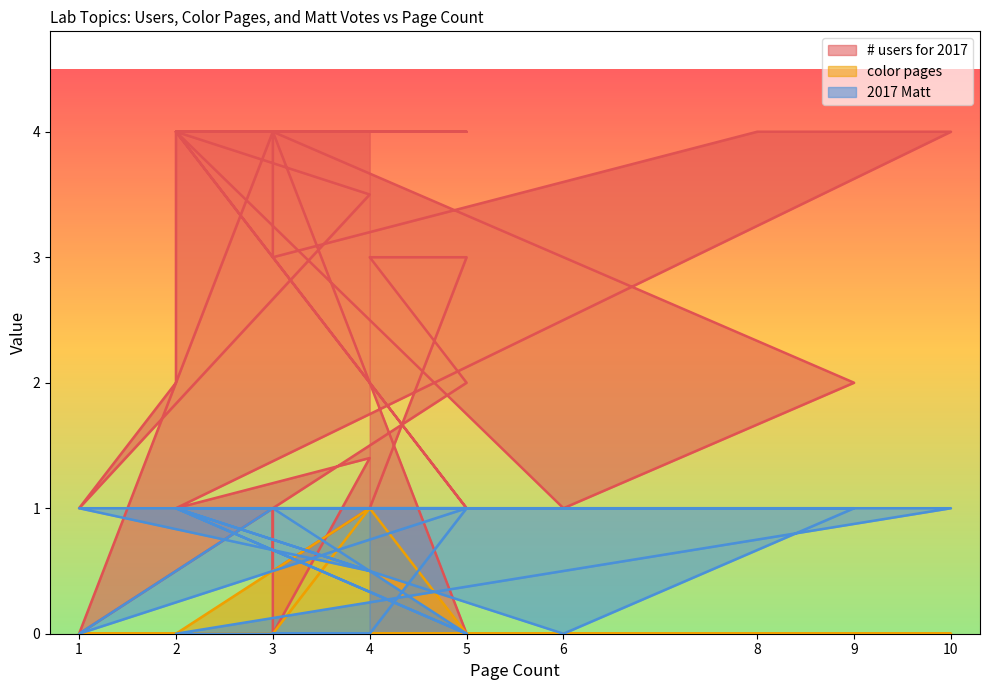

Which label corresponds to the smallest value in the chart?

1